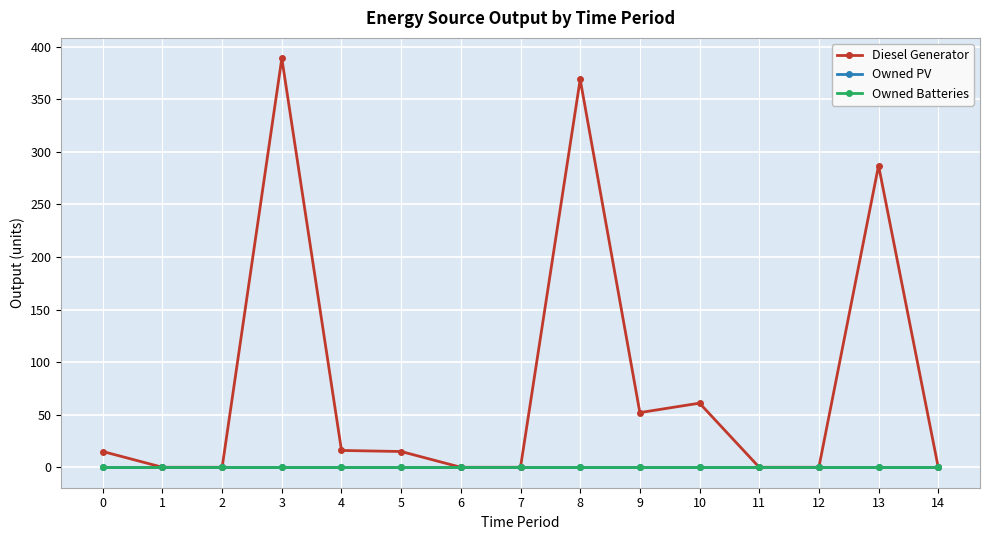

True or false: Diesel Generator and Owned Batteries cross at least once.

False